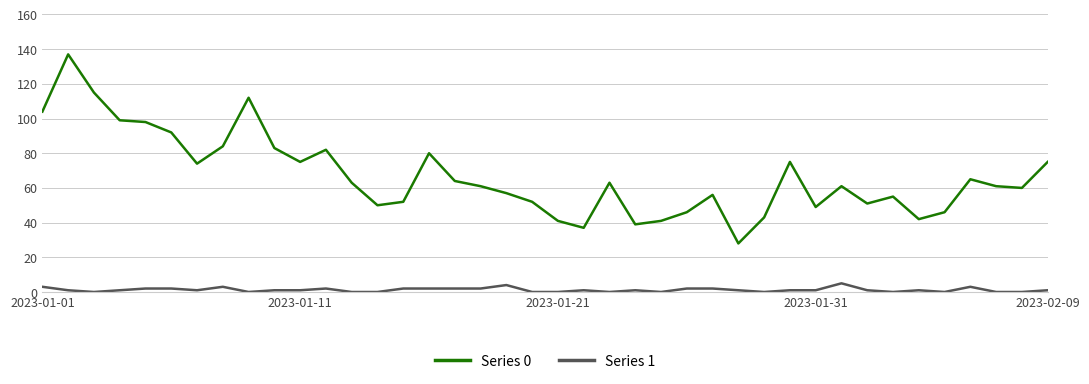

What are all the series names shown in the legend?

Series 0, Series 1